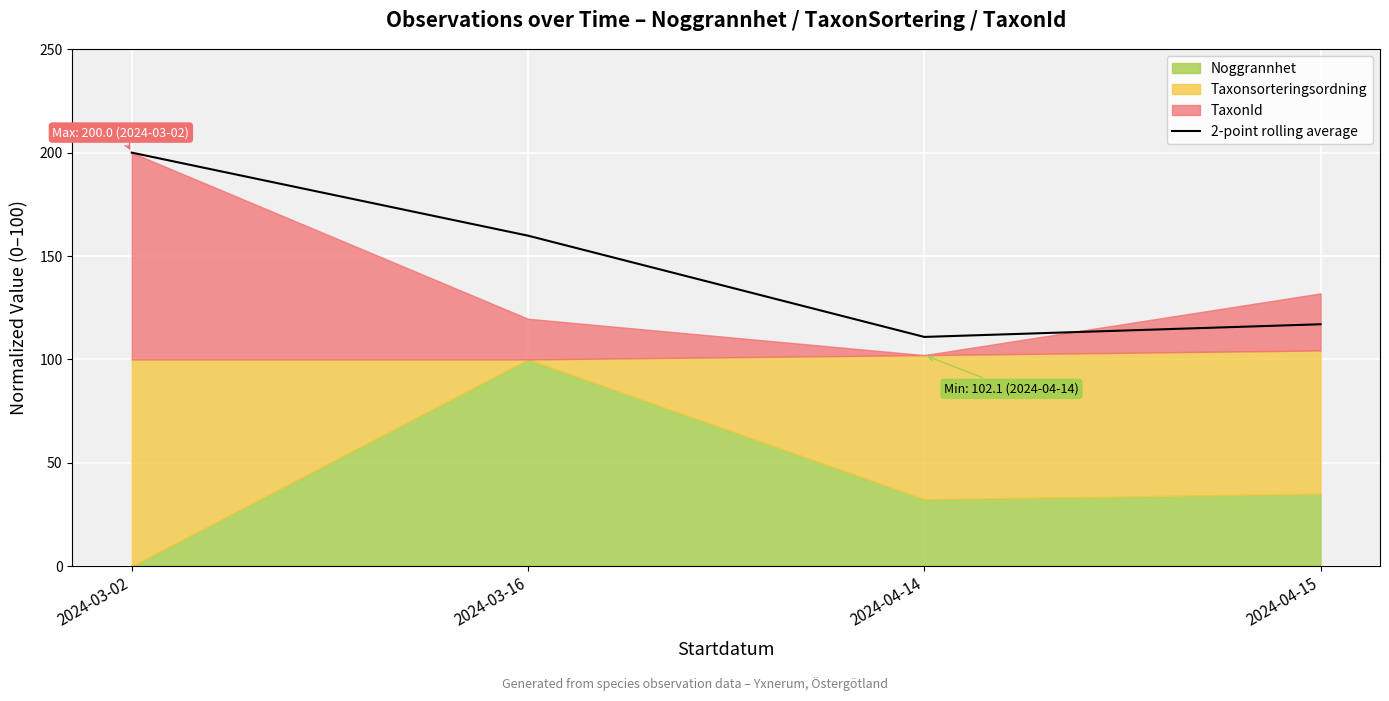

What is the value of the 3rd point from the left?

110.9